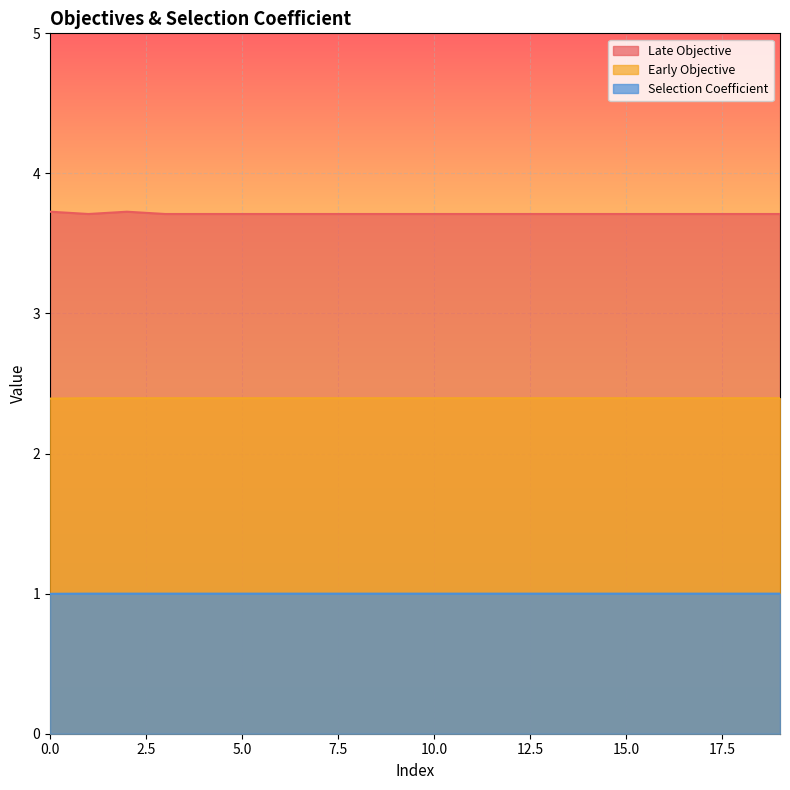

Rank the categories by Selection Coefficient value from lowest to highest.

0, 2, 1, 6, 8, 9, 13, 19, 5, 14, 16, 3, 10, 12, 15, 17, 4, 7, 11, 18